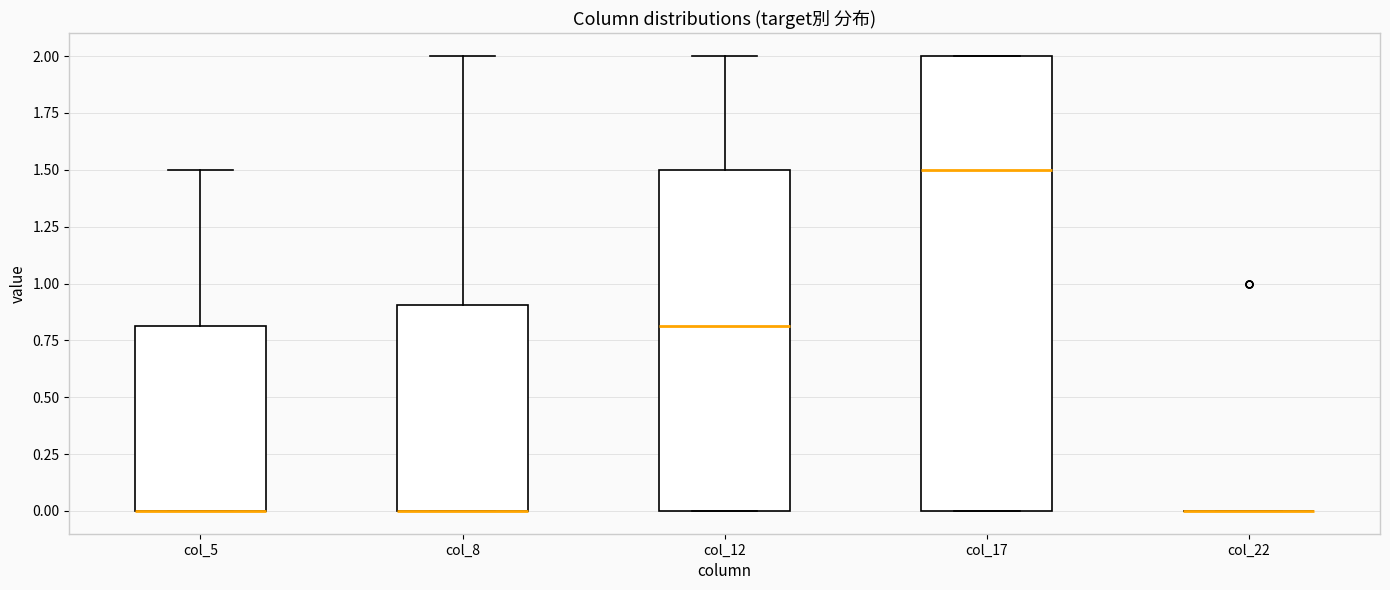

Reading left to right, transcribe this box plot: for each box, give where its median line is, the range the box spans, and where its two whiskers end, as read against the y-axis. The values are not printed on the chart, so give them approximately, as read against the axis.

col_5: median 0.0 (drawn on the box's lower edge), box 0.0 to 0.8, whiskers 0.0 to 1.5
col_8: median 0.0 (drawn on the box's lower edge), box 0.0 to 0.9, whiskers 0.0 to 2.0
col_12: median 0.8, box 0.0 to 1.5, whiskers 0.0 to 2.0
col_17: median 1.5, box 0.0 to 2.0, whiskers 0.0 to 2.0
col_22: box collapsed to a line at 0.0, whiskers 0.0 to 0.0